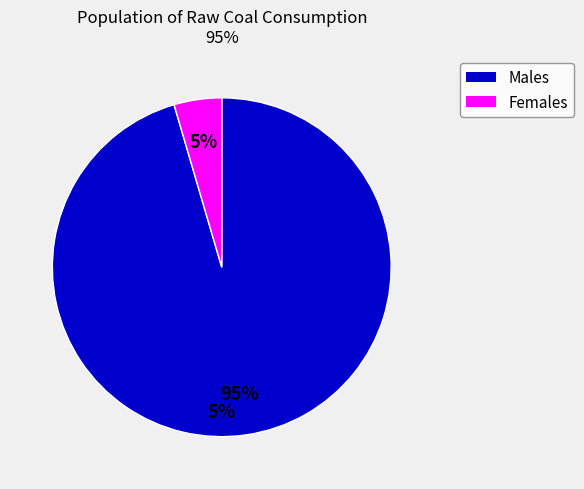

The Food Production slice represents 1% of the pie. True or false?

False